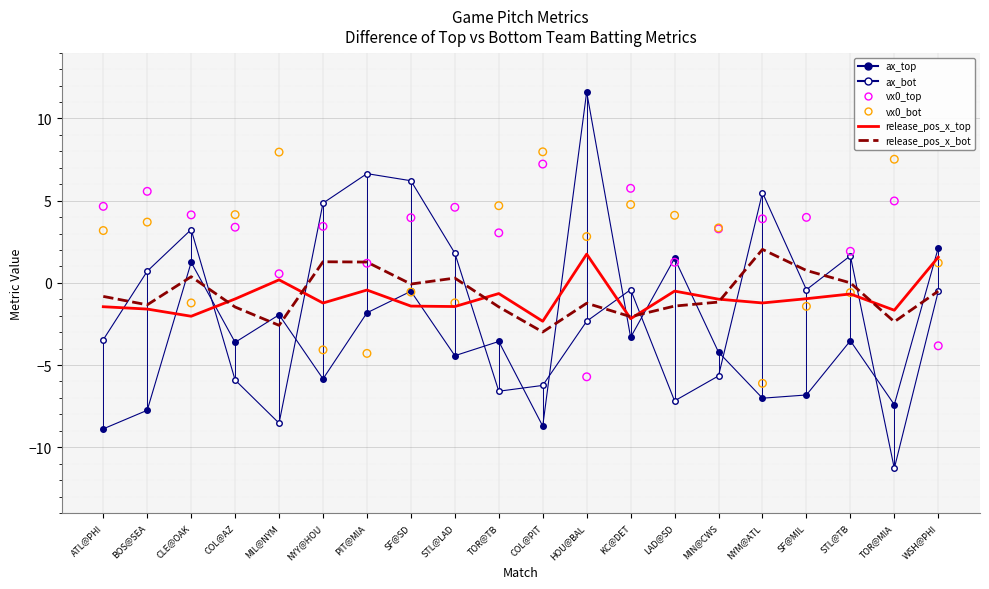

Which series contains the lowest Y value?

ax_bot